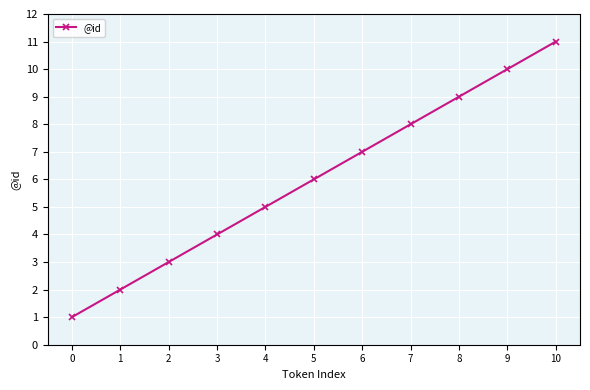

What is the maximum value shown in the chart?

11